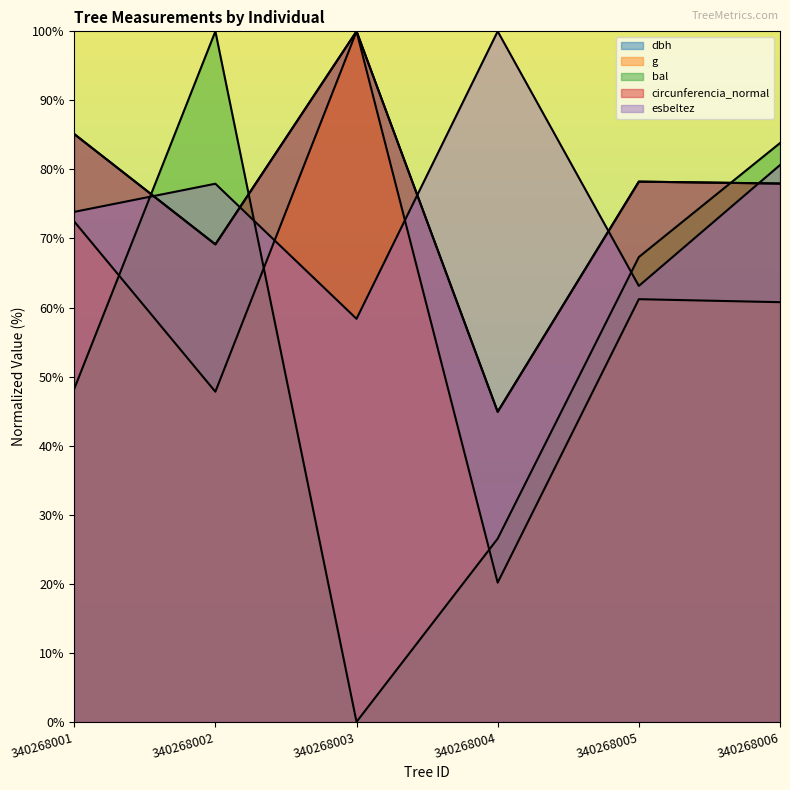

At which category does circunferencia_normal reach its first local peak?

340268003